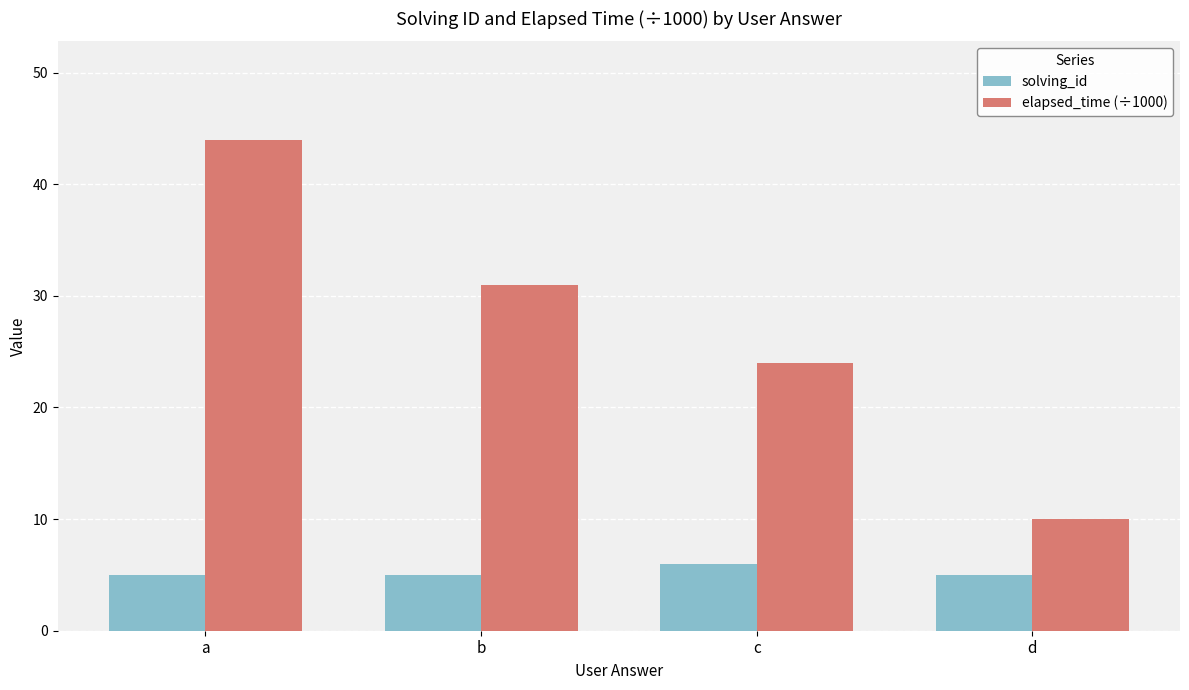

Count the number of data series in this chart.

2